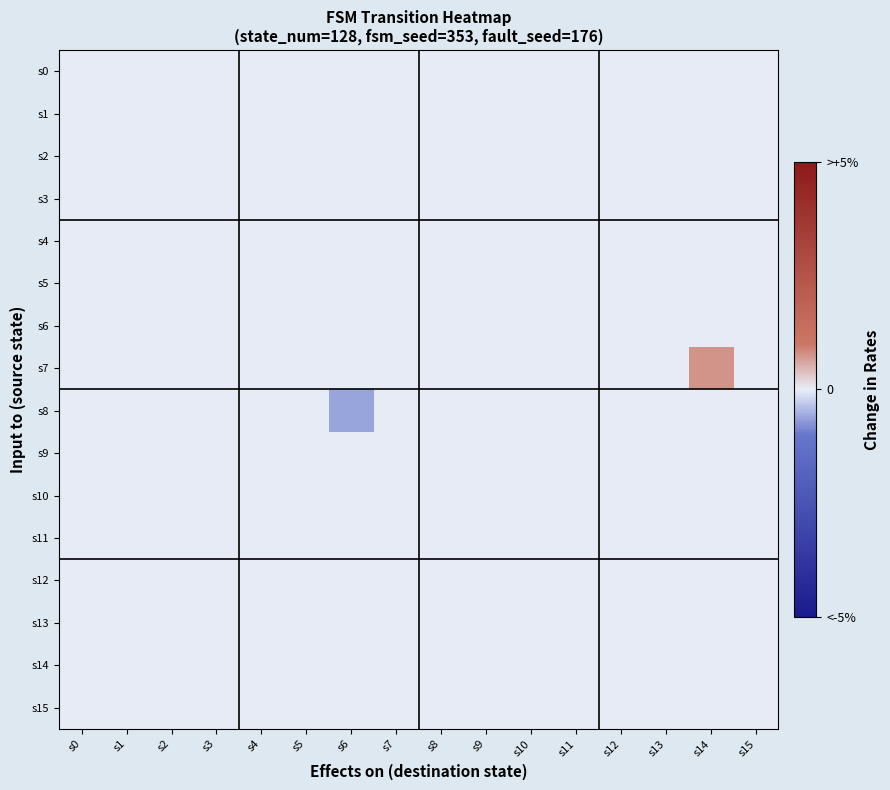

Reading left to right, extract all data points from this chart.

s0: s0=0	s1=0	s2=0	s3=0	s4=0	s5=0	s6=0	s7=0	s8=0	s9=0	s10=0	s11=0	s12=0	s13=0	s14=0	s15=0
s1: s0=0	s1=0	s2=0	s3=0	s4=0	s5=0	s6=0	s7=0	s8=0	s9=0	s10=0	s11=0	s12=0	s13=0	s14=0	s15=0
s2: s0=0	s1=0	s2=0	s3=0	s4=0	s5=0	s6=0	s7=0	s8=0	s9=0	s10=0	s11=0	s12=0	s13=0	s14=0	s15=0
s3: s0=0	s1=0	s2=0	s3=0	s4=0	s5=0	s6=0	s7=0	s8=0	s9=0	s10=0	s11=0	s12=0	s13=0	s14=0	s15=0
s4: s0=0	s1=0	s2=0	s3=0	s4=0	s5=0	s6=0	s7=0	s8=0	s9=0	s10=0	s11=0	s12=0	s13=0	s14=0	s15=0
s5: s0=0	s1=0	s2=0	s3=0	s4=0	s5=0	s6=0	s7=0	s8=0	s9=0	s10=0	s11=0	s12=0	s13=0	s14=0	s15=0
s6: s0=0	s1=0	s2=0	s3=0	s4=0	s5=0	s6=0	s7=0	s8=0	s9=0	s10=0	s11=0	s12=0	s13=0	s14=0	s15=0
s7: s0=0	s1=0	s2=0	s3=0	s4=0	s5=0	s6=0	s7=0	s8=0	s9=0	s10=0	s11=0	s12=0	s13=0	s14=19	s15=0
s8: s0=0	s1=0	s2=0	s3=0	s4=0	s5=0	s6=-16	s7=0	s8=0	s9=0	s10=0	s11=0	s12=0	s13=0	s14=0	s15=0
s9: s0=0	s1=0	s2=0	s3=0	s4=0	s5=0	s6=0	s7=0	s8=0	s9=0	s10=0	s11=0	s12=0	s13=0	s14=0	s15=0
s10: s0=0	s1=0	s2=0	s3=0	s4=0	s5=0	s6=0	s7=0	s8=0	s9=0	s10=0	s11=0	s12=0	s13=0	s14=0	s15=0
s11: s0=0	s1=0	s2=0	s3=0	s4=0	s5=0	s6=0	s7=0	s8=0	s9=0	s10=0	s11=0	s12=0	s13=0	s14=0	s15=0
s12: s0=0	s1=0	s2=0	s3=0	s4=0	s5=0	s6=0	s7=0	s8=0	s9=0	s10=0	s11=0	s12=0	s13=0	s14=0	s15=0
s13: s0=0	s1=0	s2=0	s3=0	s4=0	s5=0	s6=0	s7=0	s8=0	s9=0	s10=0	s11=0	s12=0	s13=0	s14=0	s15=0
s14: s0=0	s1=0	s2=0	s3=0	s4=0	s5=0	s6=0	s7=0	s8=0	s9=0	s10=0	s11=0	s12=0	s13=0	s14=0	s15=0
s15: s0=0	s1=0	s2=0	s3=0	s4=0	s5=0	s6=0	s7=0	s8=0	s9=0	s10=0	s11=0	s12=0	s13=0	s14=0	s15=0